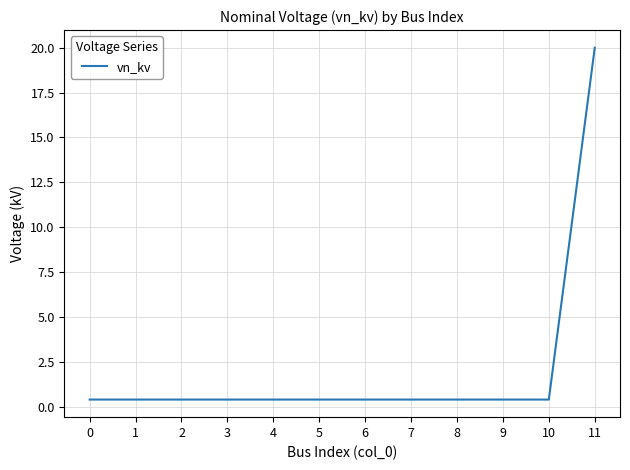

The chart shows a value of 20.0 at 11. True or false?

True